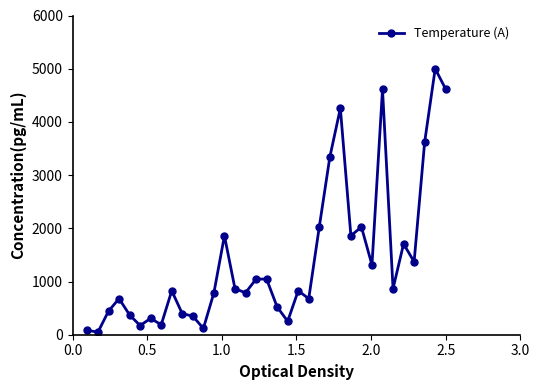

Is this an area chart (filled region under the line)?

No